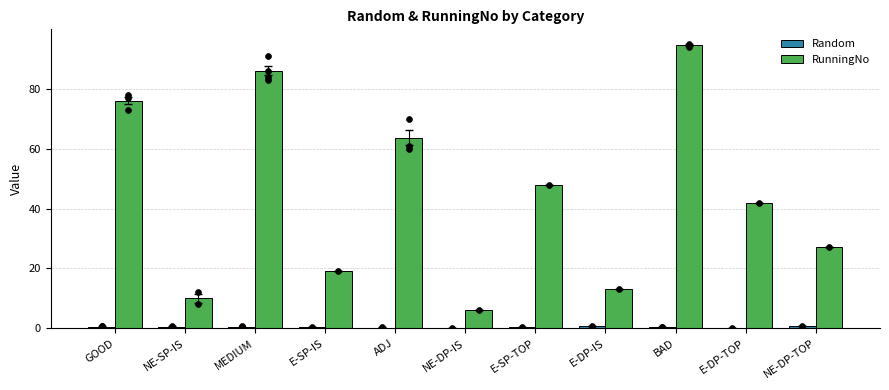

What are all the series names shown in the legend?

Random, RunningNo